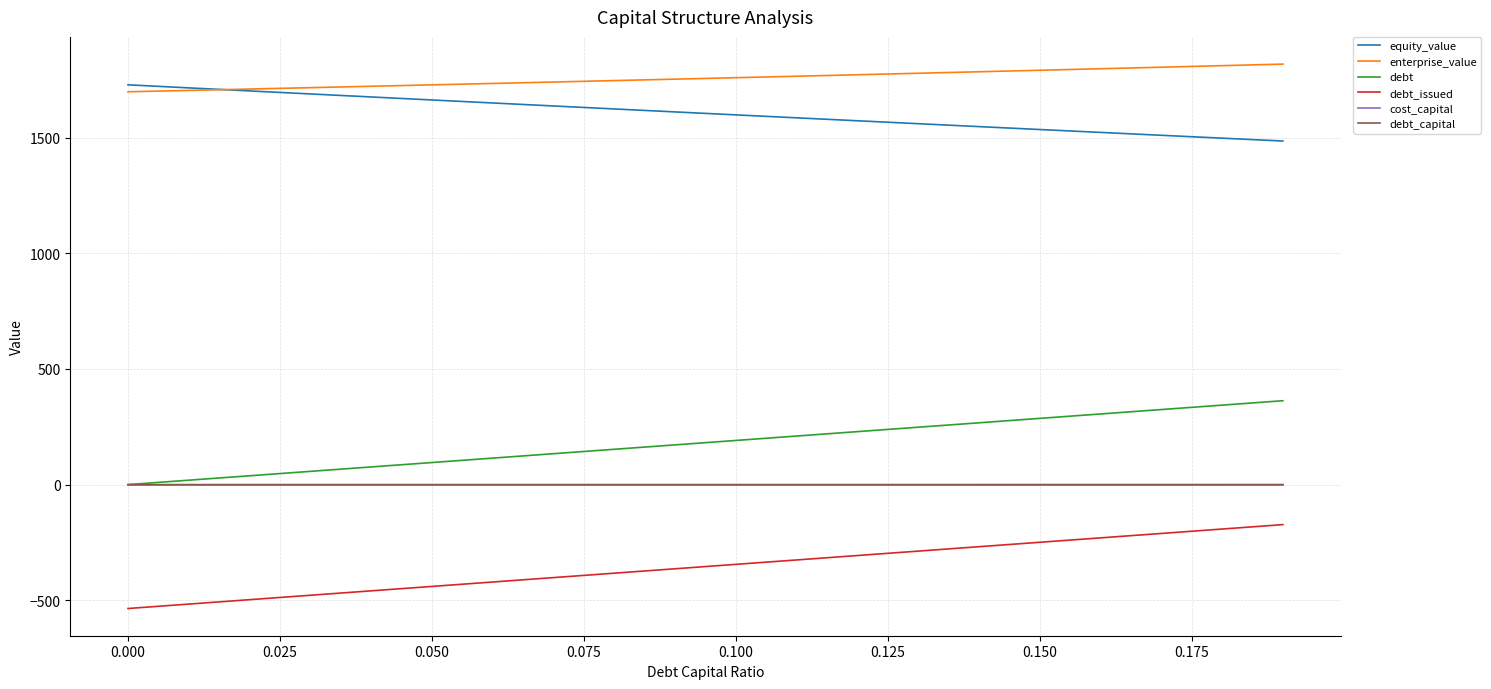

What is the greatest value displayed?

1817.7